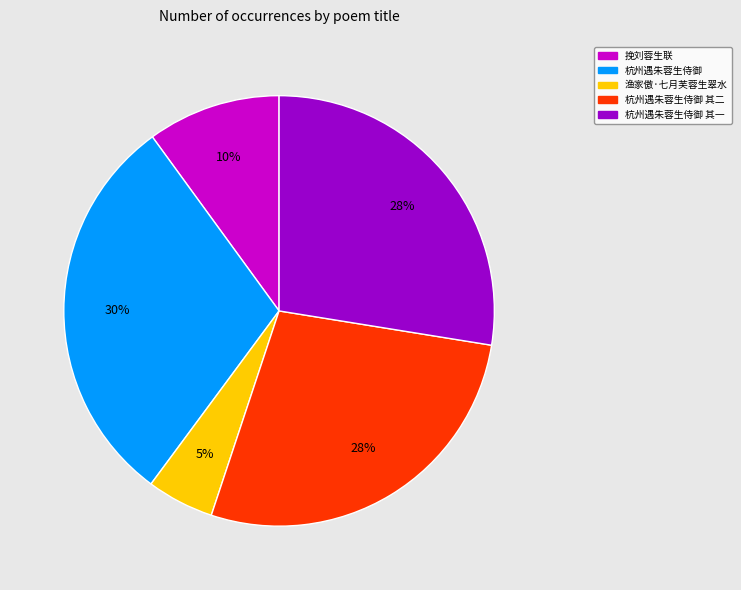

The 挽刘蓉生联 slice represents 10% of the pie. True or false?

True